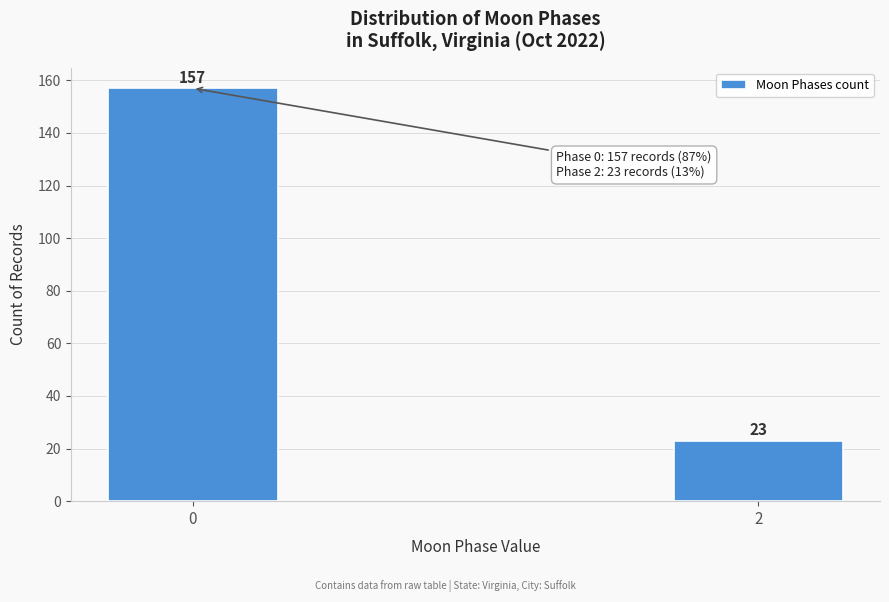

Reading right to left, transcribe all the data shown in this chart.

23	157